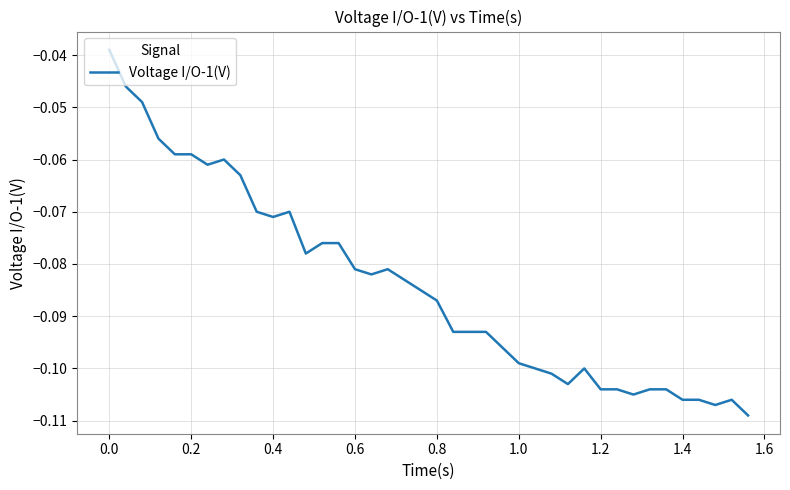

Does the chart display data point markers on the line(s)?

No